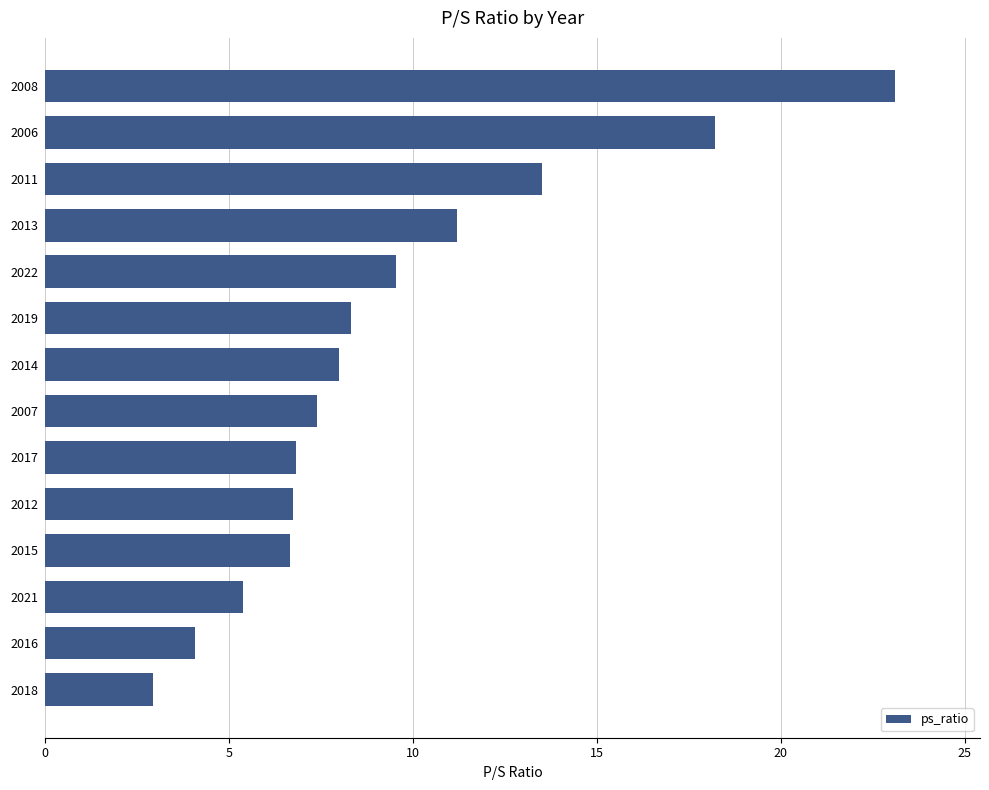

What is the change in value from 2012 to 2022?

+2.8